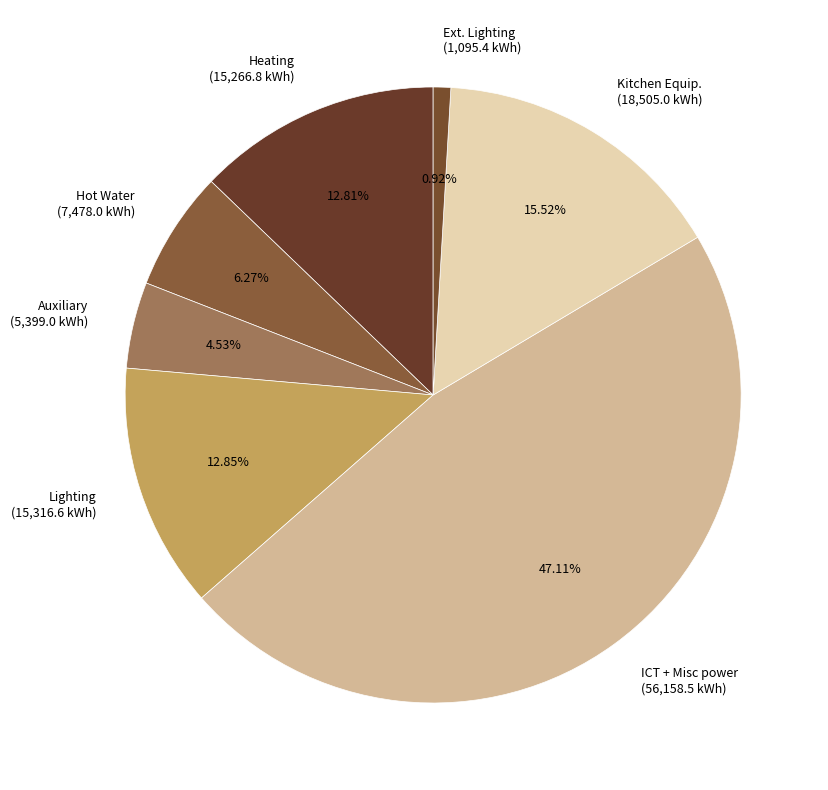

True or false: Hot Water accounts for 21% of the total.

False